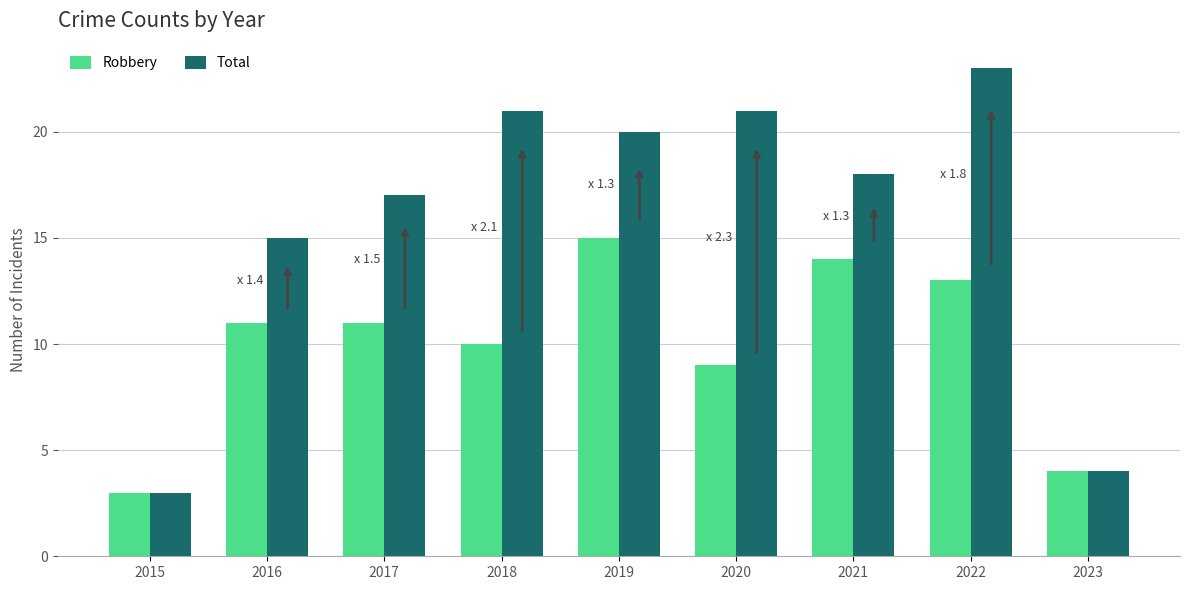

What is the difference between the Total values at 2017 and 2018?

4